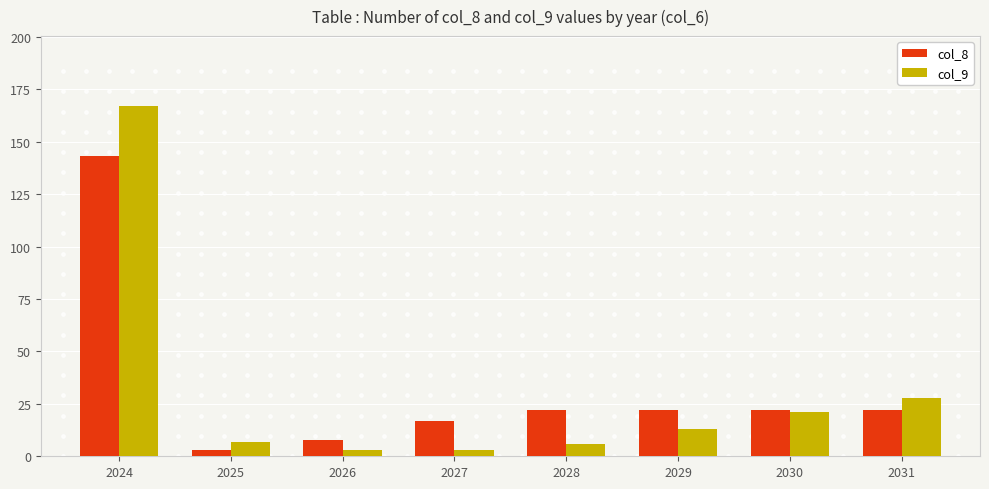

Where does the col_9 series first go above 13?

2024